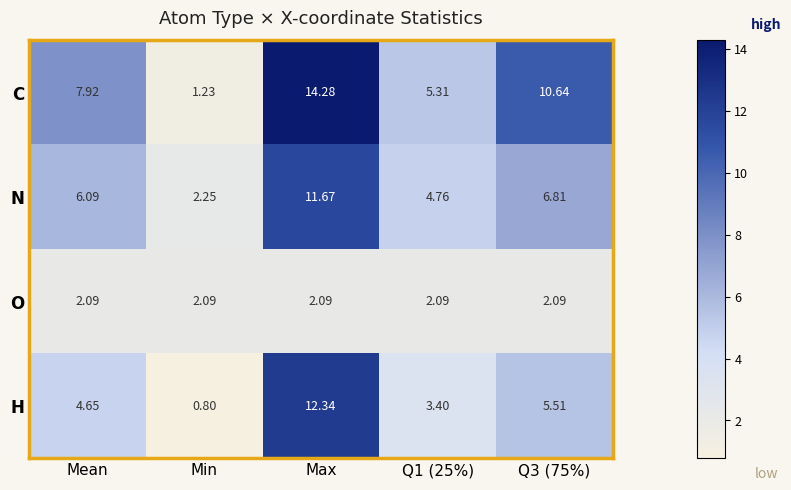

At how many categories does at least one series exceed 11?

1